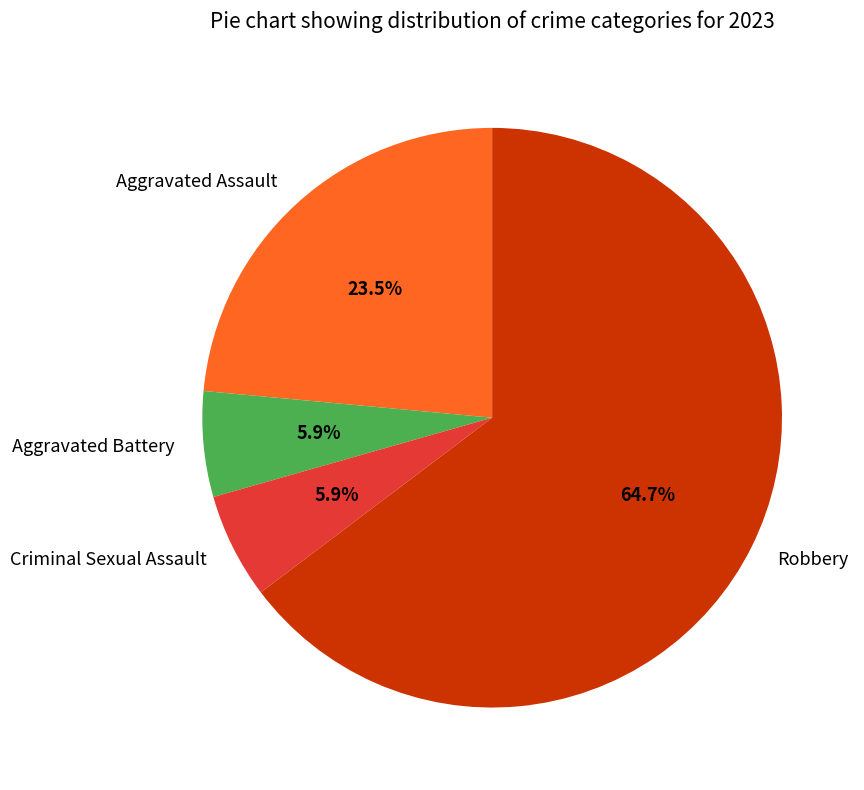

What portion of the pie excludes Aggravated Battery?

94.1%